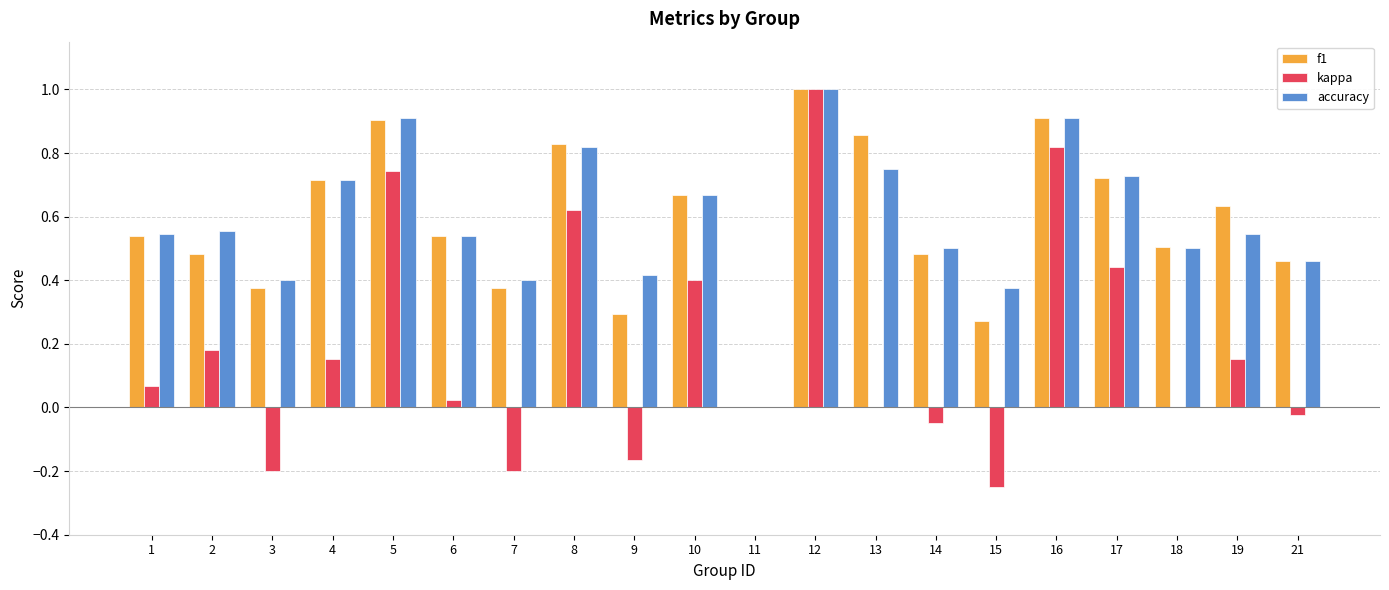

Where is f1 nearest to the value 0?

11